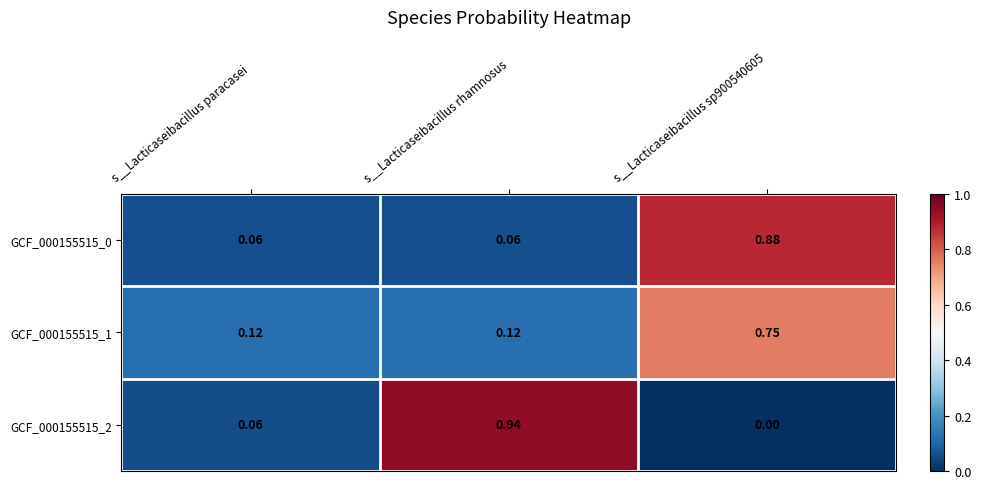

Which label corresponds to the smallest value in the chart?

s__Lacticaseibacillus sp900540605